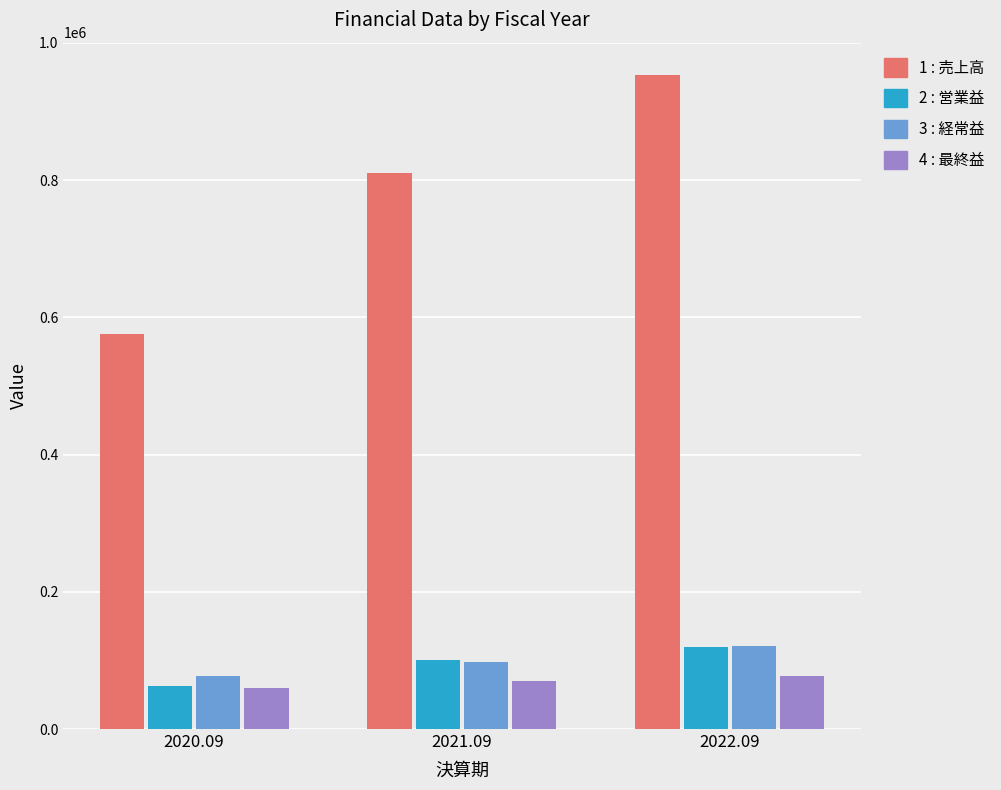

What is the total value across all series at 2021.09?

1078815